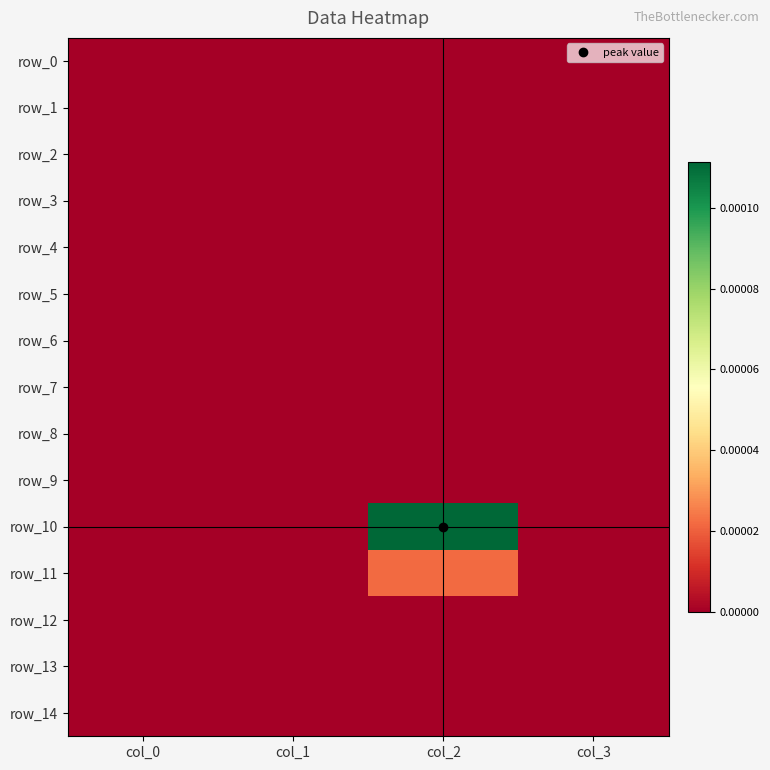

Which category has the lowest value across all series?

col_0